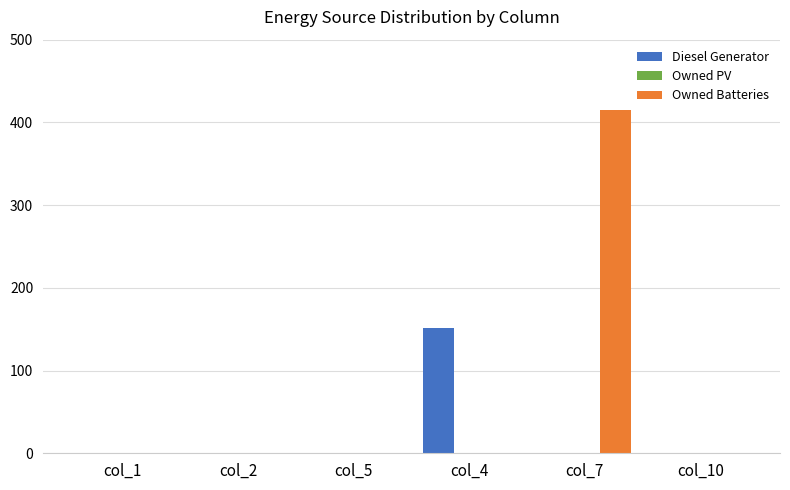

Is the value of Owned Batteries at col_7 greater than the value of Diesel Generator at col_10?

Yes